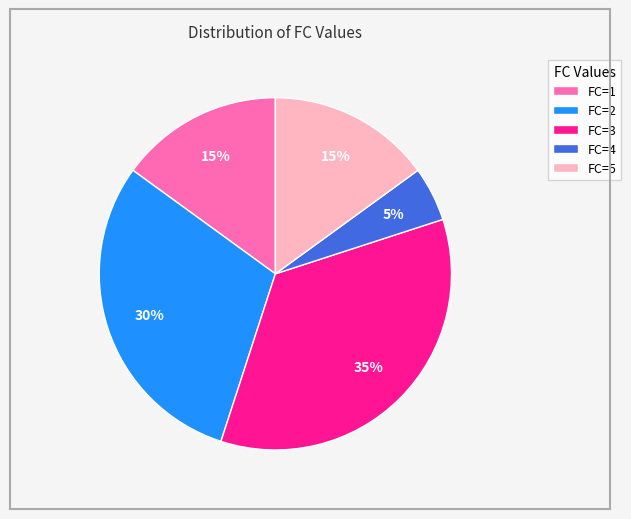

To the nearest percent, what is the difference between the largest and smallest slice percentages?

30%